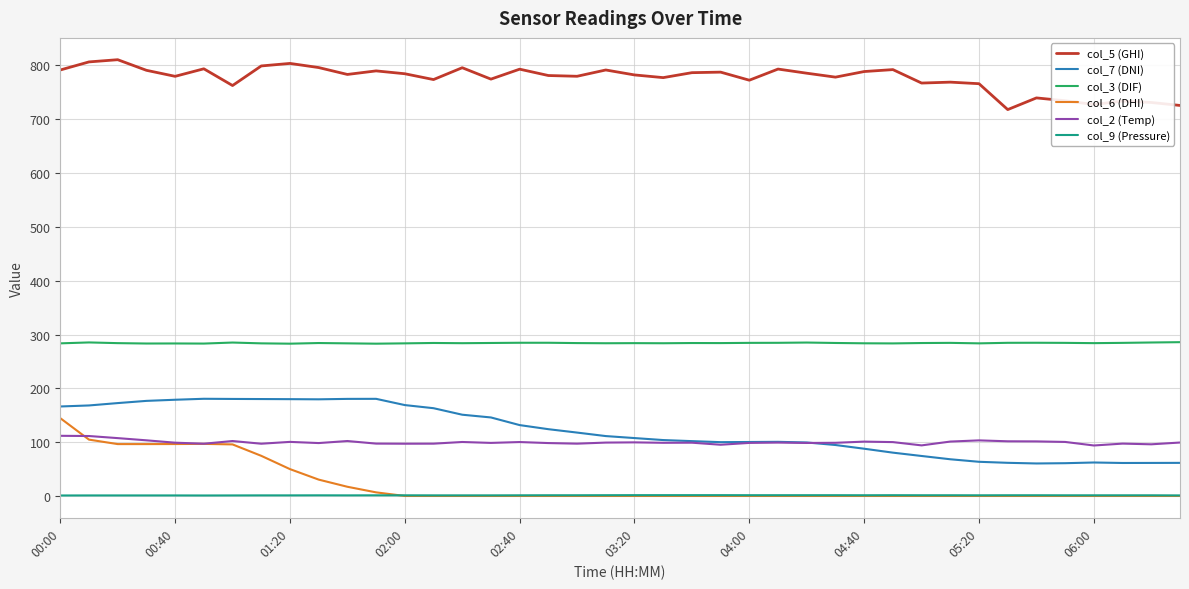

True or false: col_7 (DNI) and col_6 (DHI) intersect in this chart.

False